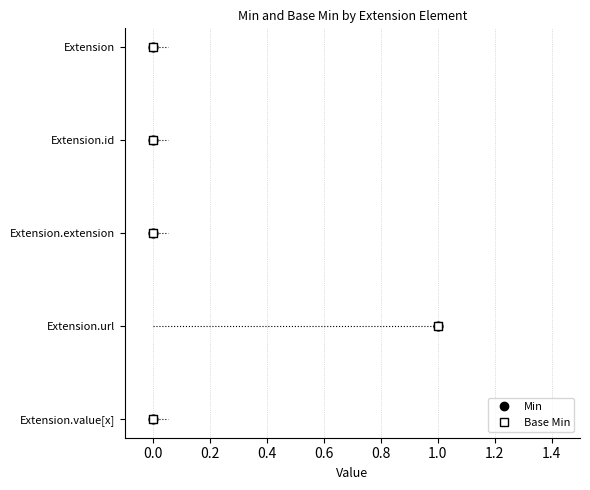

What are all the series names shown in the legend?

Min, Base Min